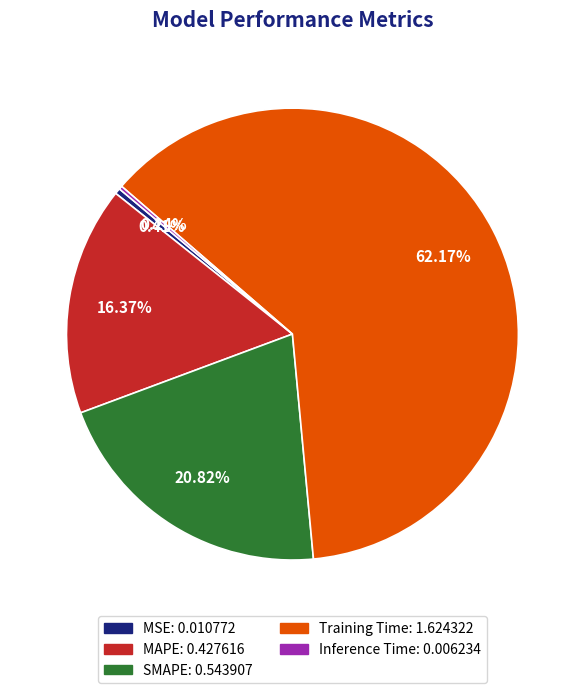

Which slice represents more than half of the pie?

Training Time